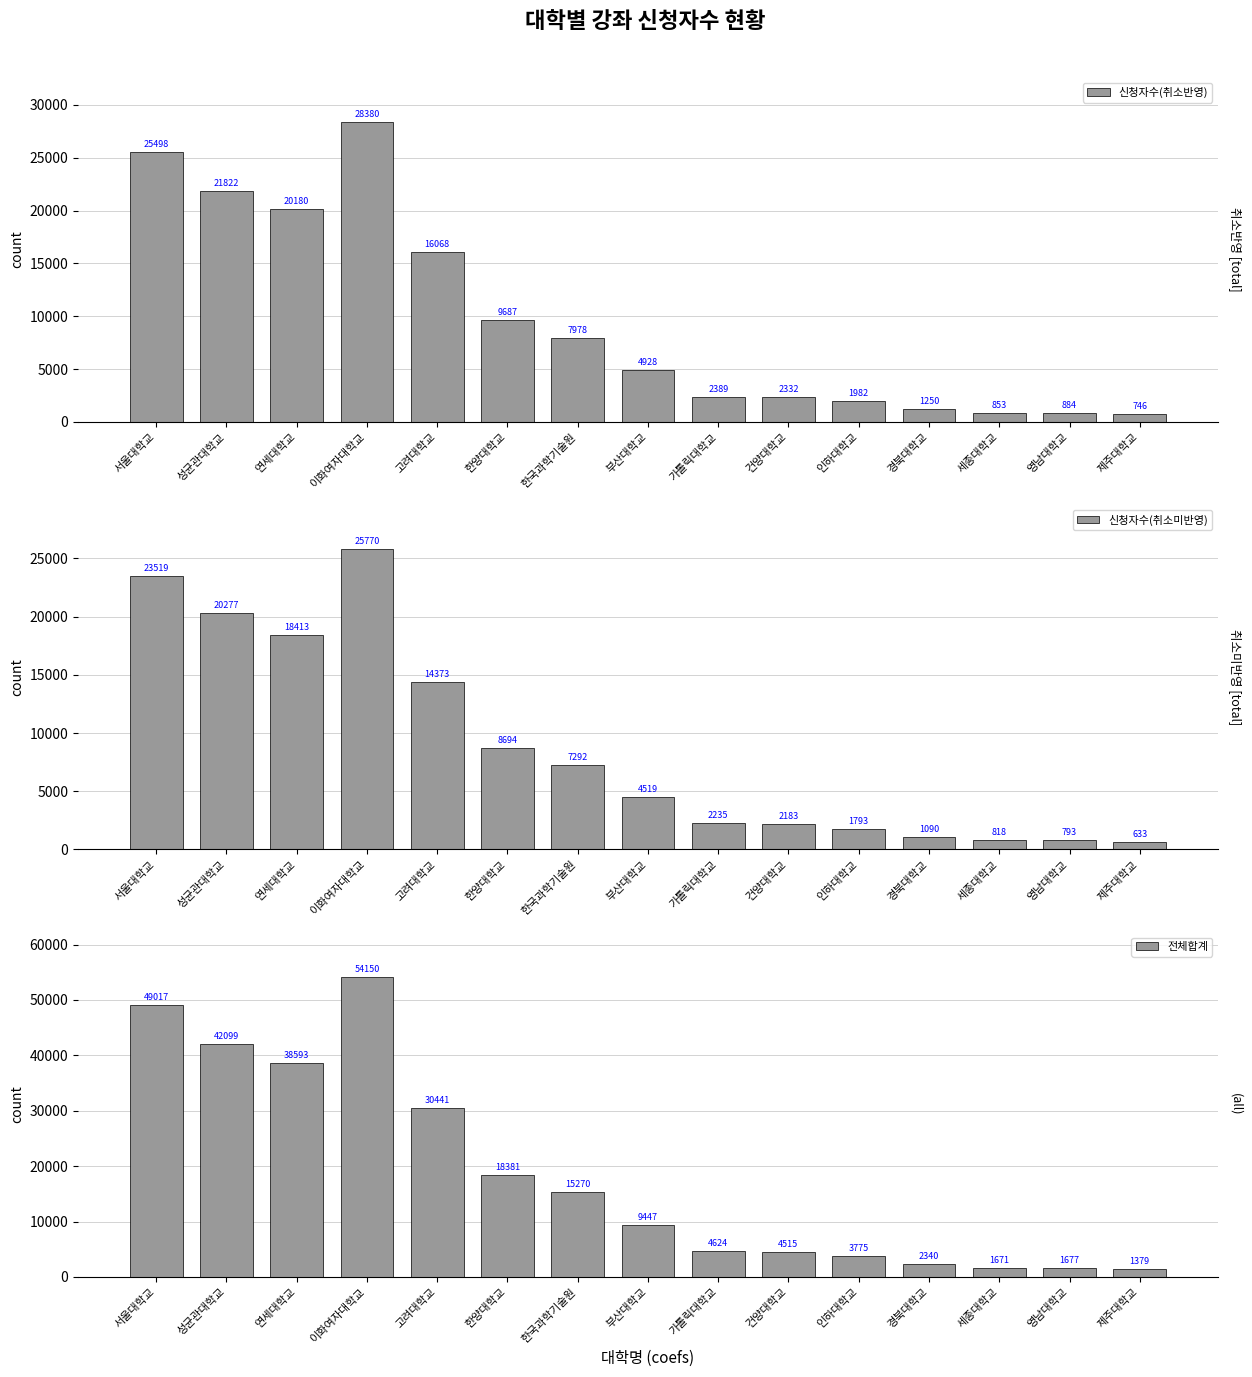

What are all the series names shown in the legend?

신청자수(취소반영), 신청자수(취소미반영), 전체합계